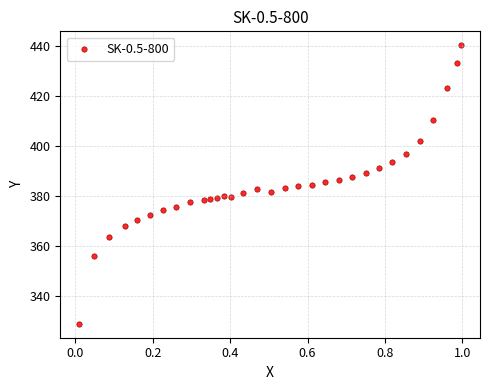

What is the range of X values (max minus min)?

1.0